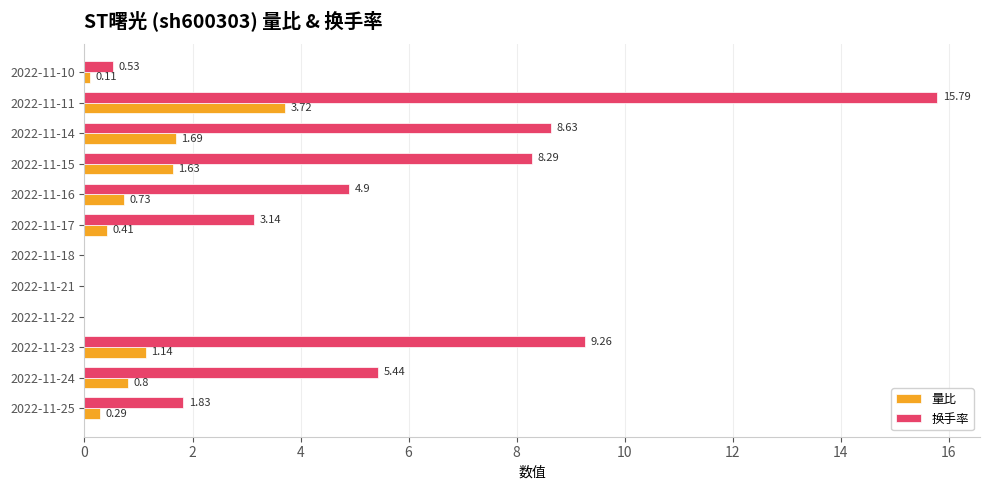

Which series has the largest total across all categories?

换手率